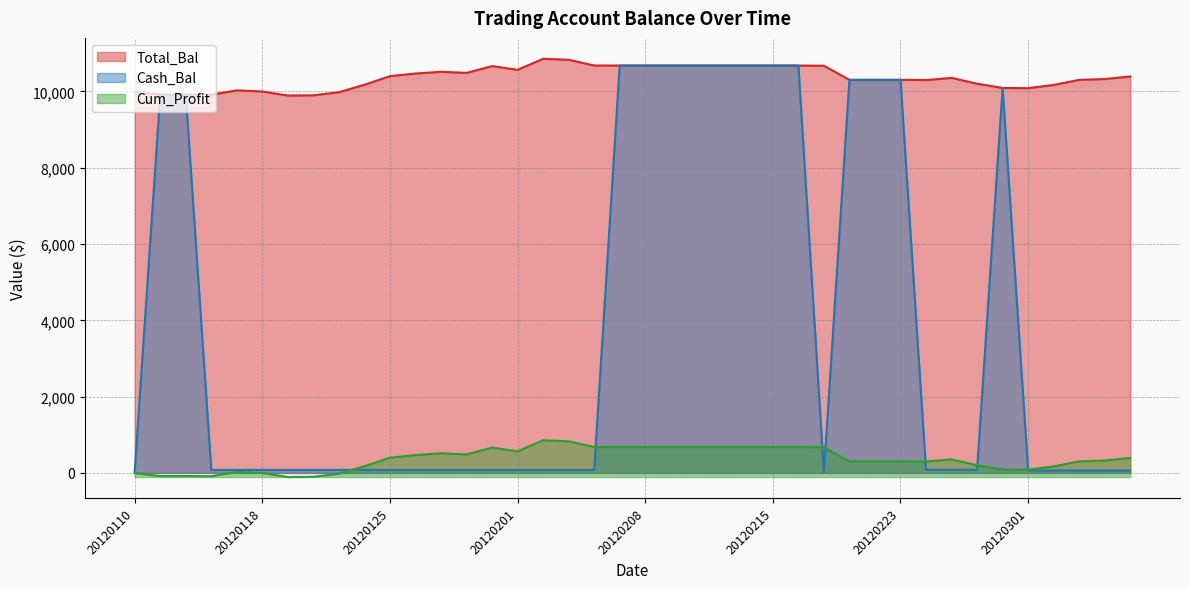

Where is the first local minimum for Cash_Bal?

20120217